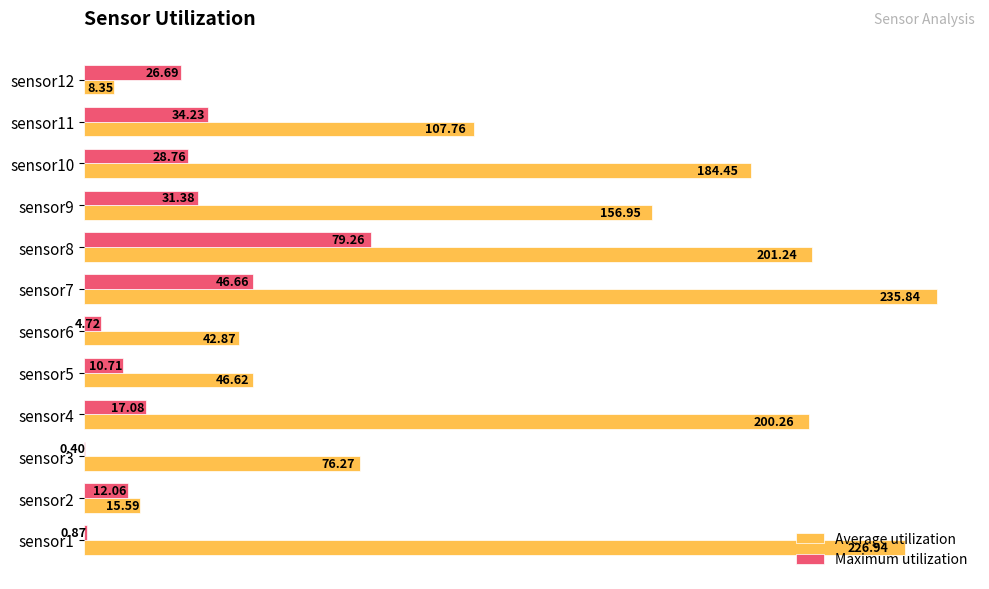

What is the sum of the Maximum utilization values at sensor11 and sensor12?

60.9